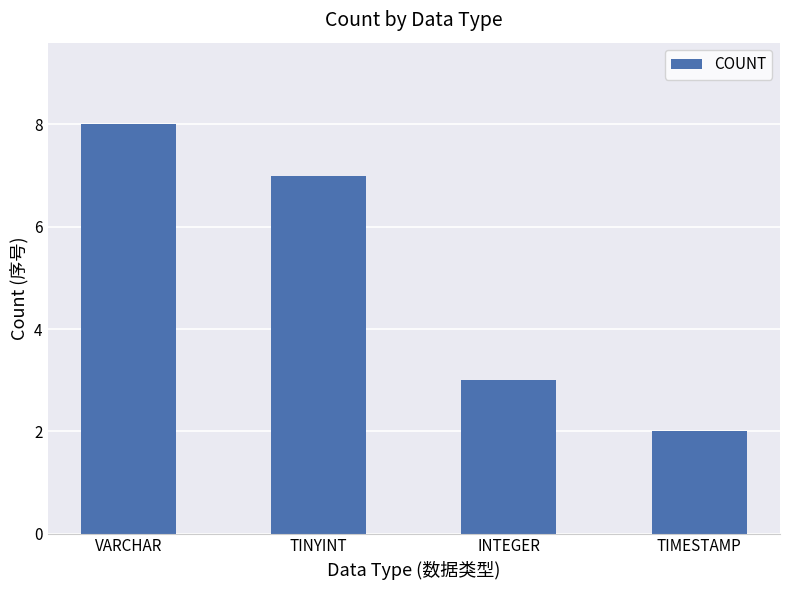

Rank the categories by value from highest to lowest.

VARCHAR, TINYINT, INTEGER, TIMESTAMP